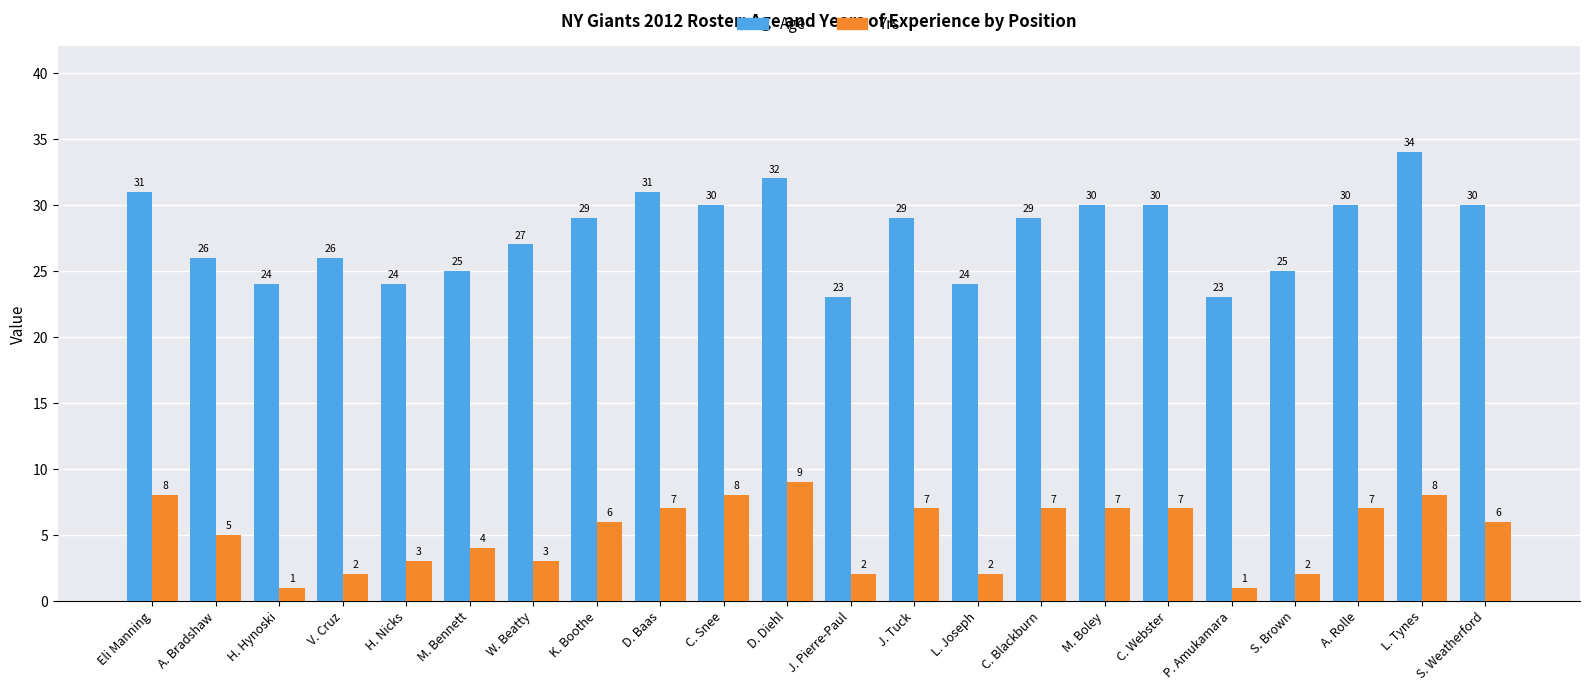

What is the smallest value displayed?

1